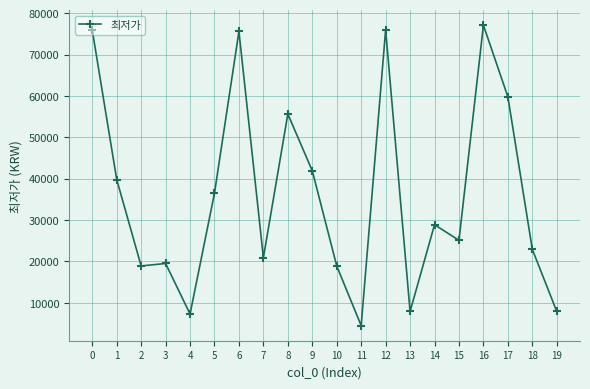

Which has a higher value, 7 or 10?

7